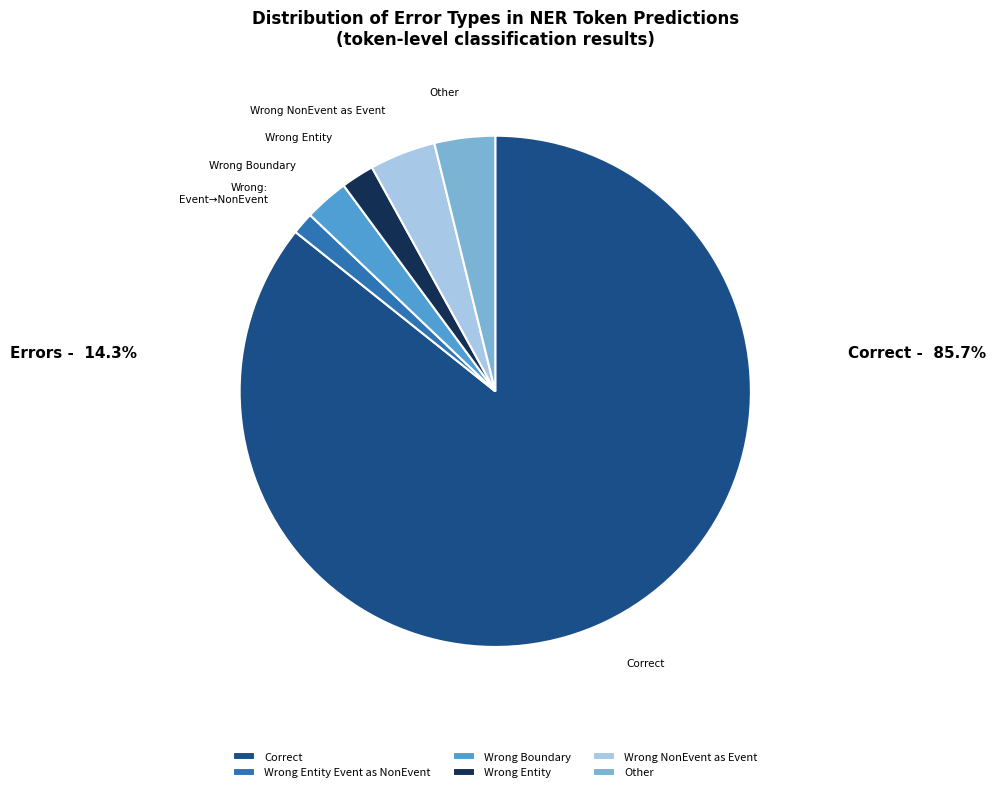

Which category has the biggest portion of the pie?

Correct